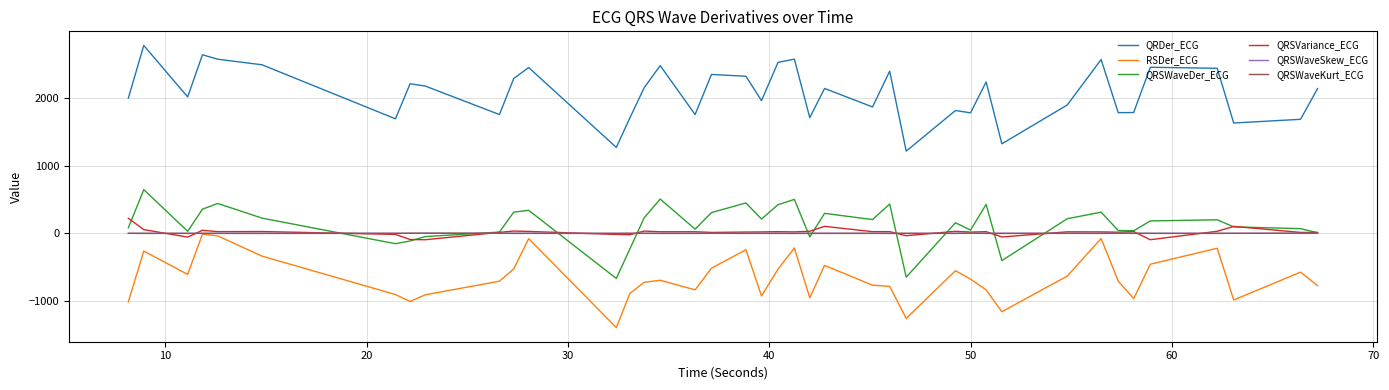

Which series has the largest total across all categories?

QRDer_ECG